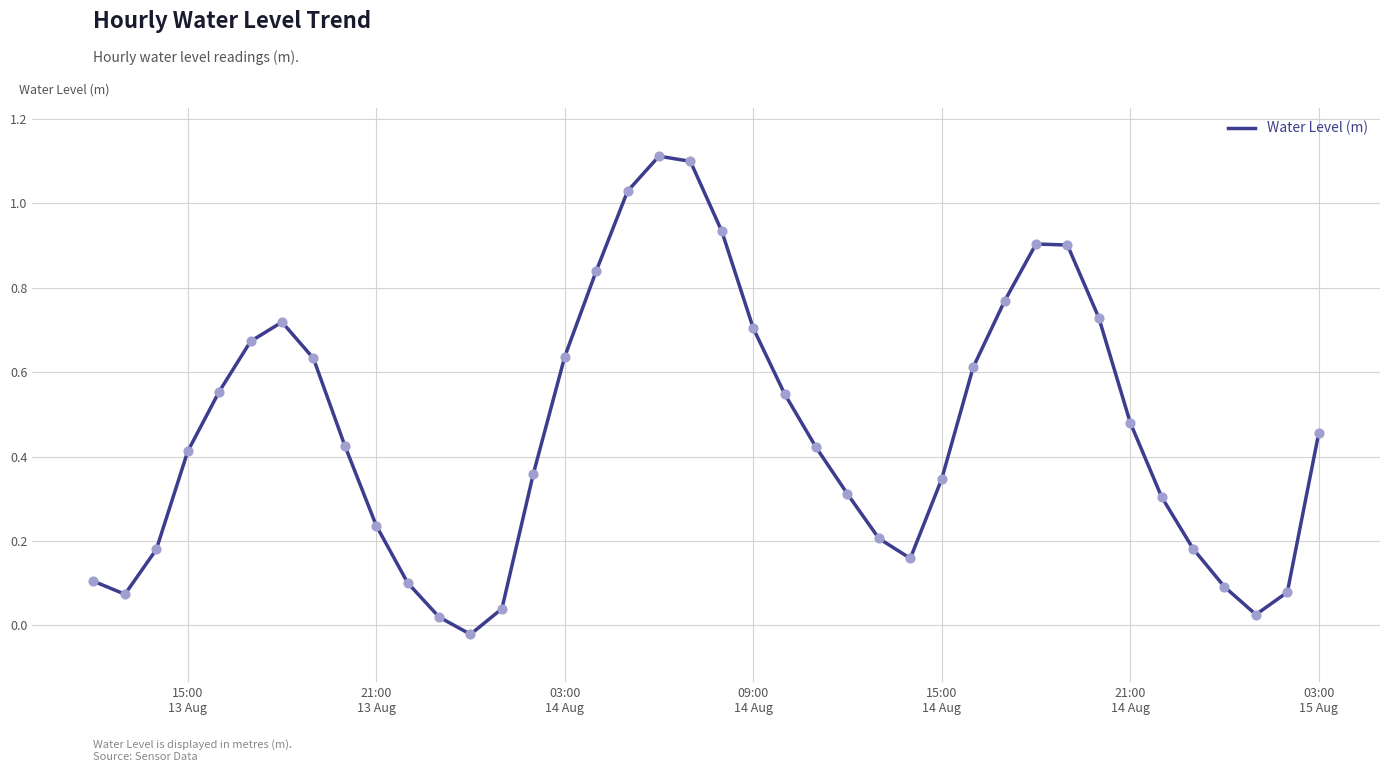

What is the difference between the maximum and minimum values?

1.1